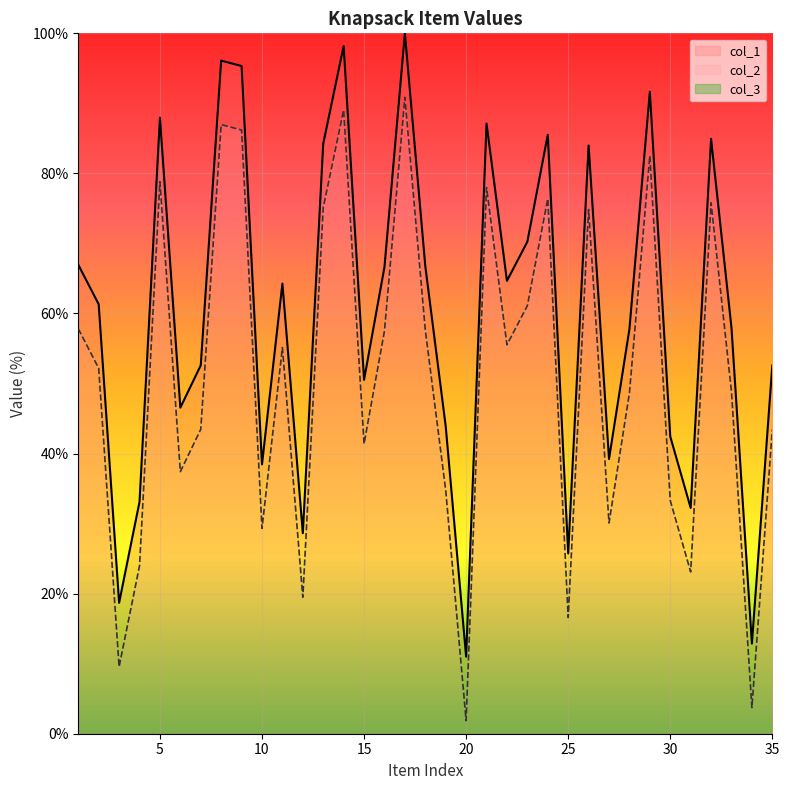

What is the greatest value displayed?

100.0